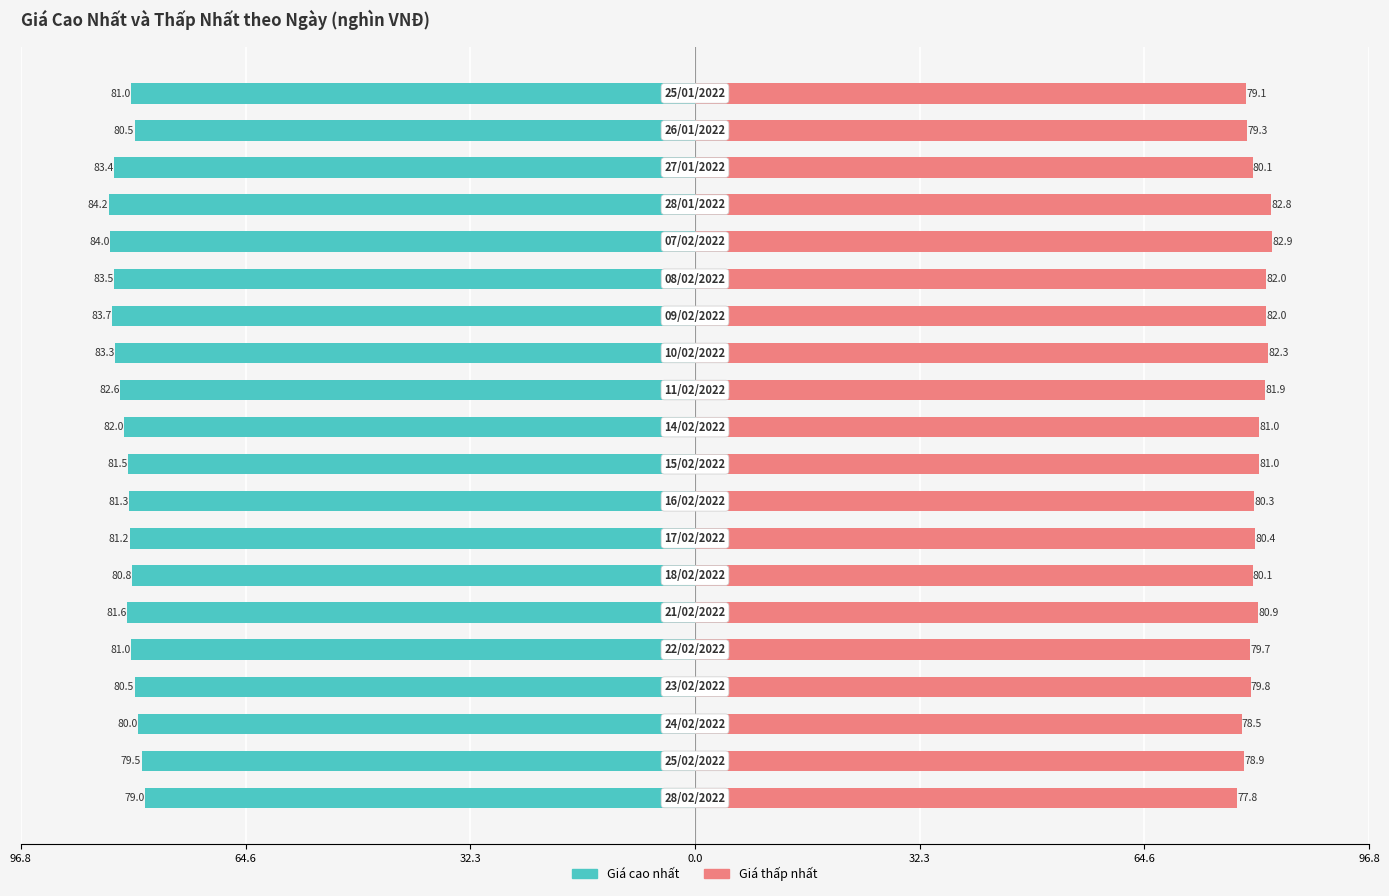

How many bars are there in total?

40